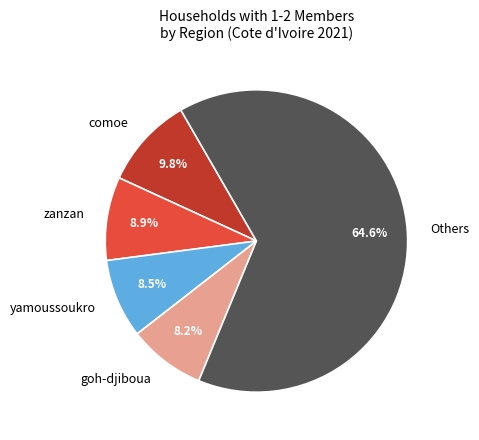

Between goh-djiboua and zanzan, which is larger?

zanzan